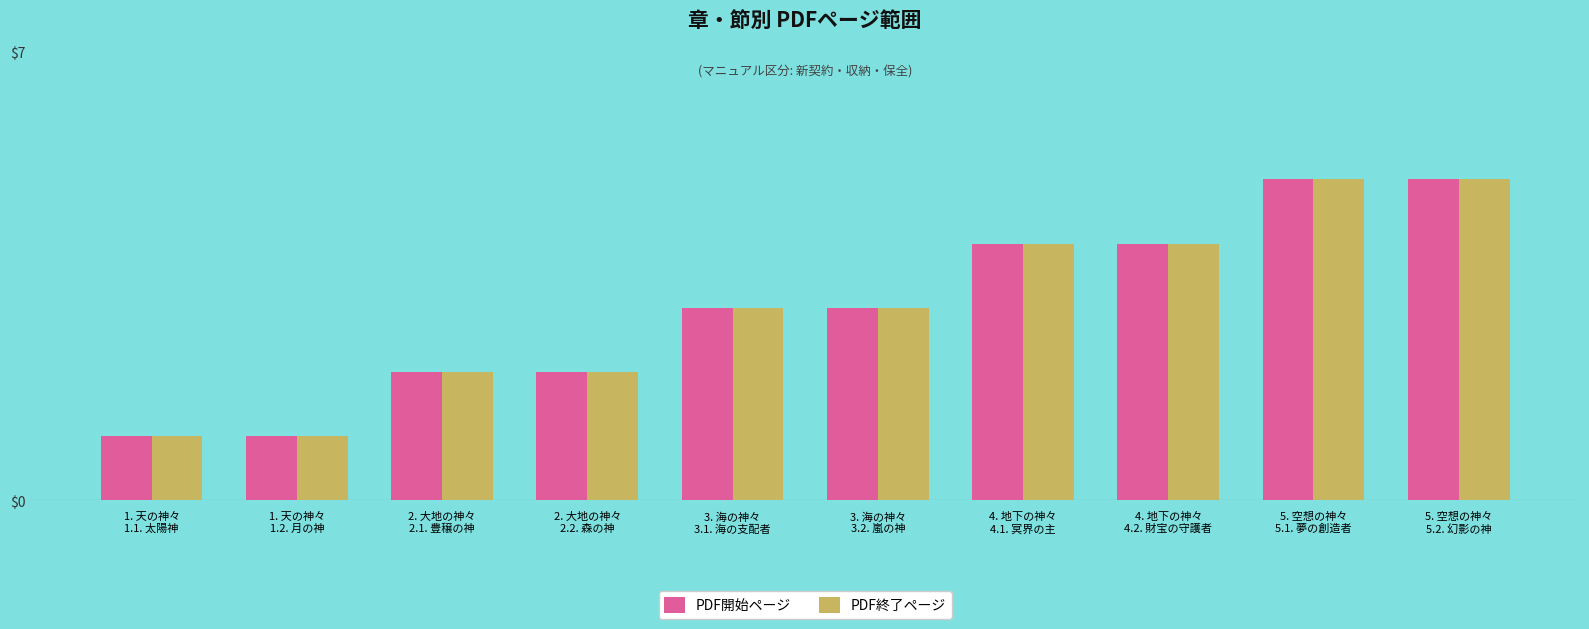

The PDF終了ページ series shows 1 at 1. 天の神々
1.2. 月の神. True or false?

True